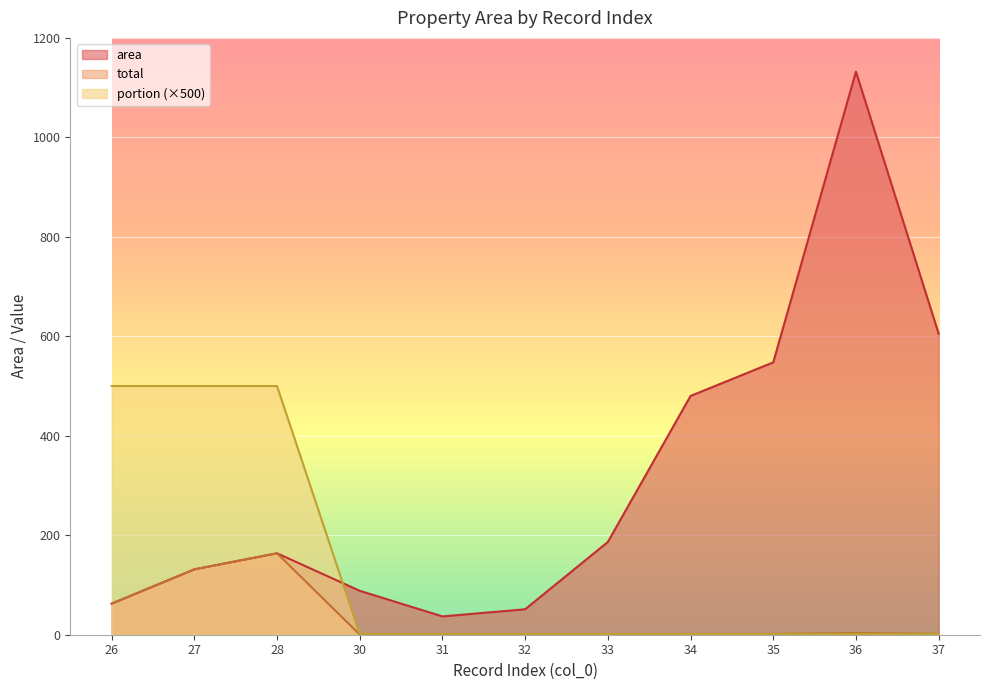

What is the difference between the highest and lowest values at 35?

546.1